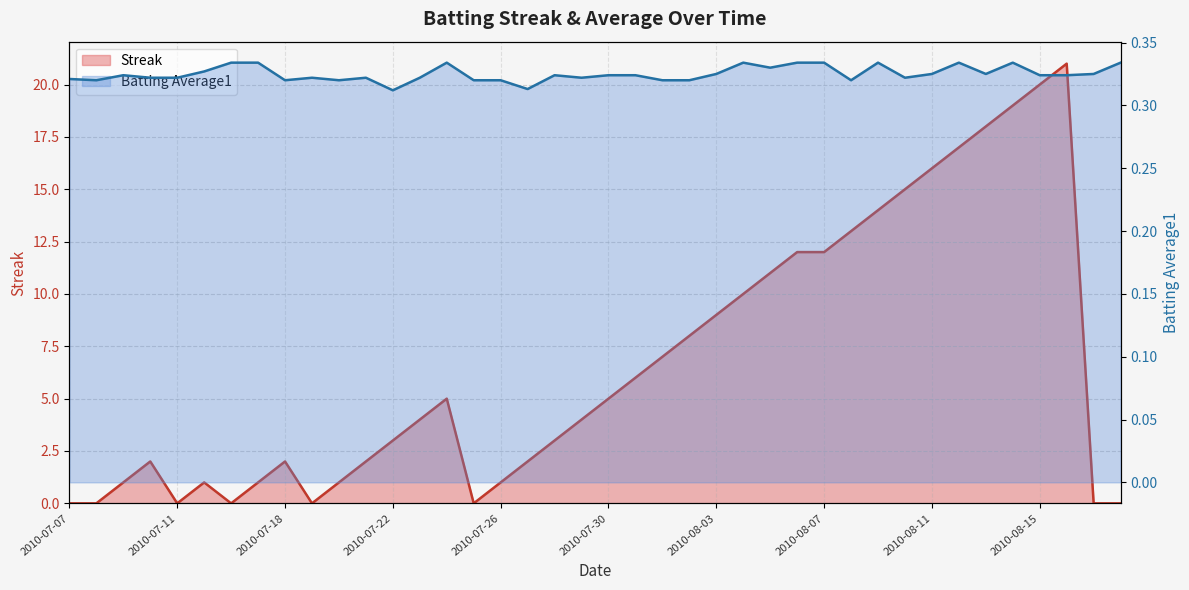

At which category does Batting Average1 reach its first local valley?

2010-07-08